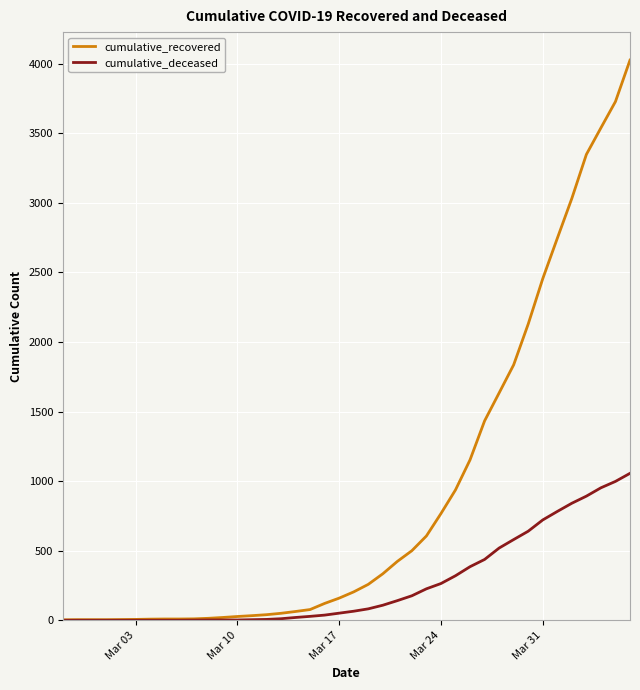

Which series has the widest spread of values?

cumulative_recovered